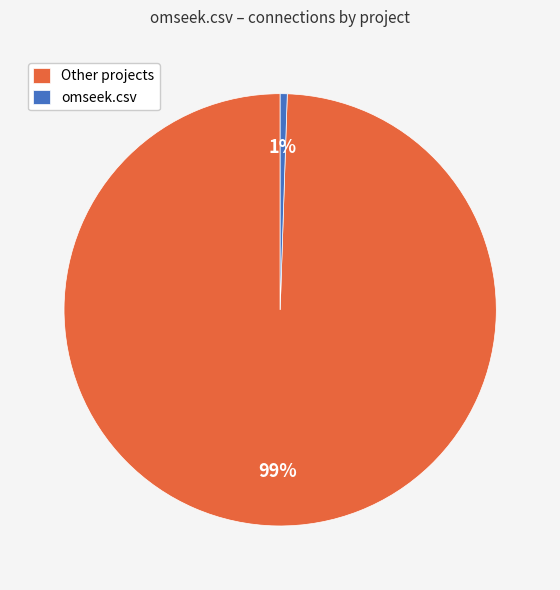

Does any single category account for the majority?

Yes